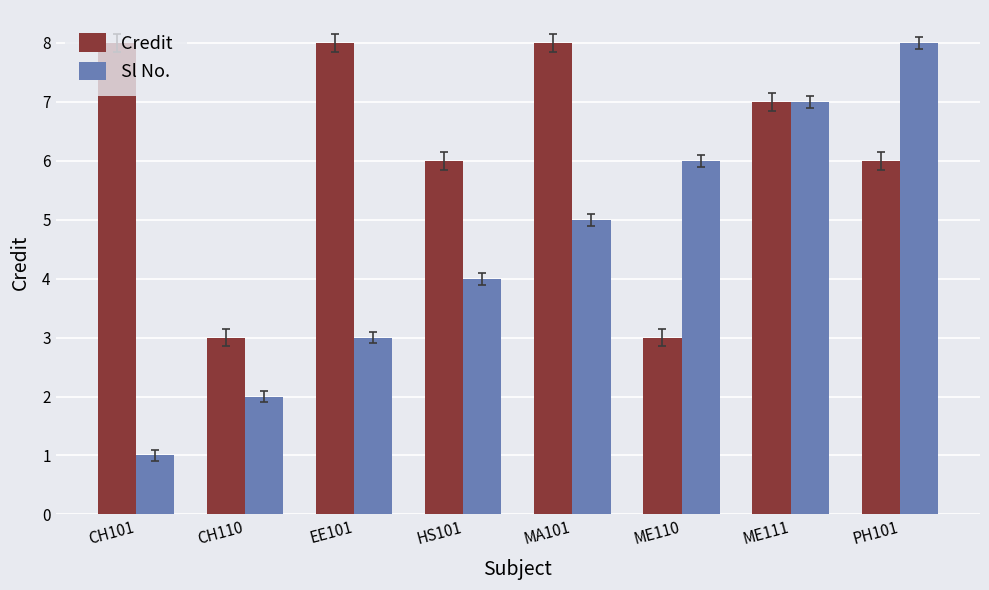

Which series has the widest spread of values?

Sl No.